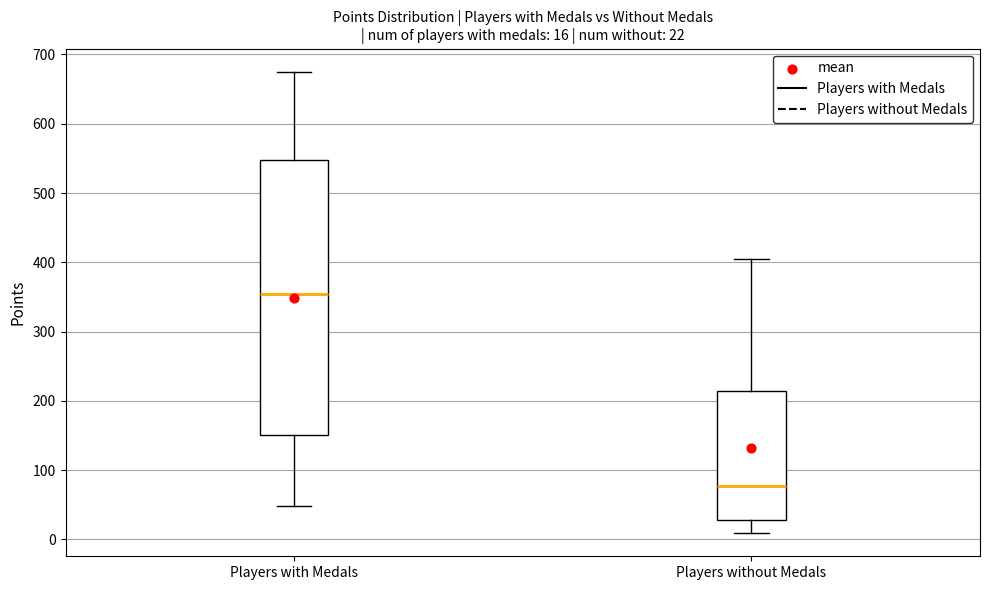

Which box has the lowest median line?

Players without Medals